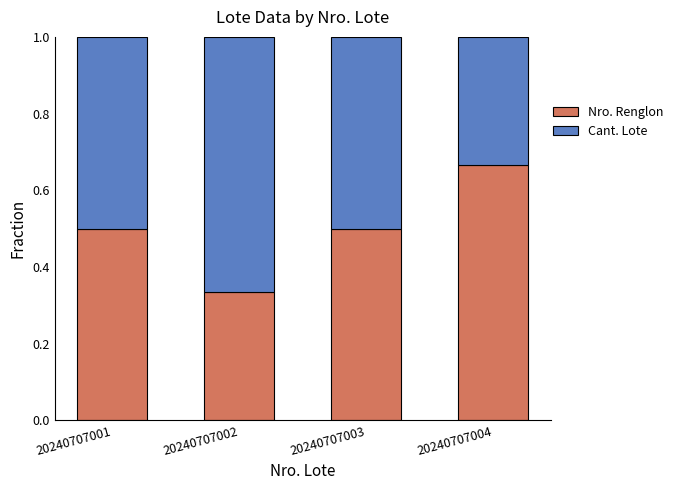

What are all the series names shown in the legend?

Nro. Renglon, Cant. Lote